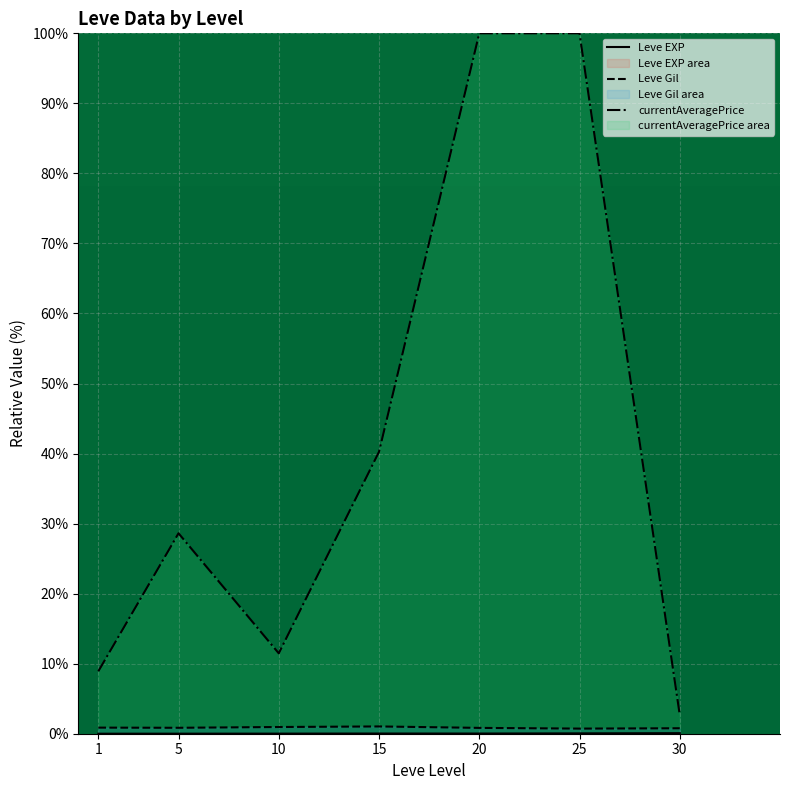

True or false: Leve EXP has a value of 0.0 at 15.

True